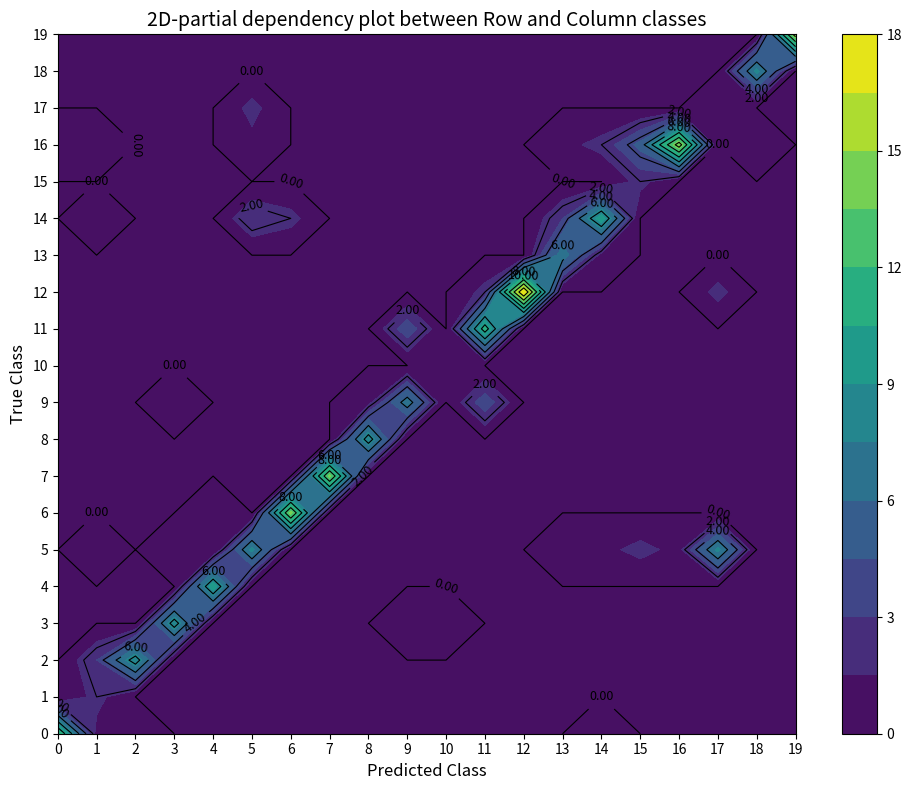

How many data points does each series have?

20